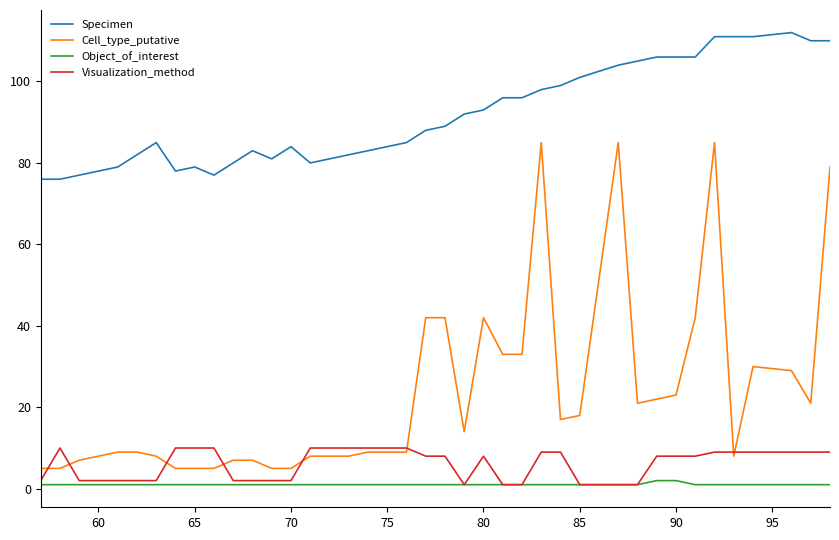

Which series has the largest total across all categories?

Specimen